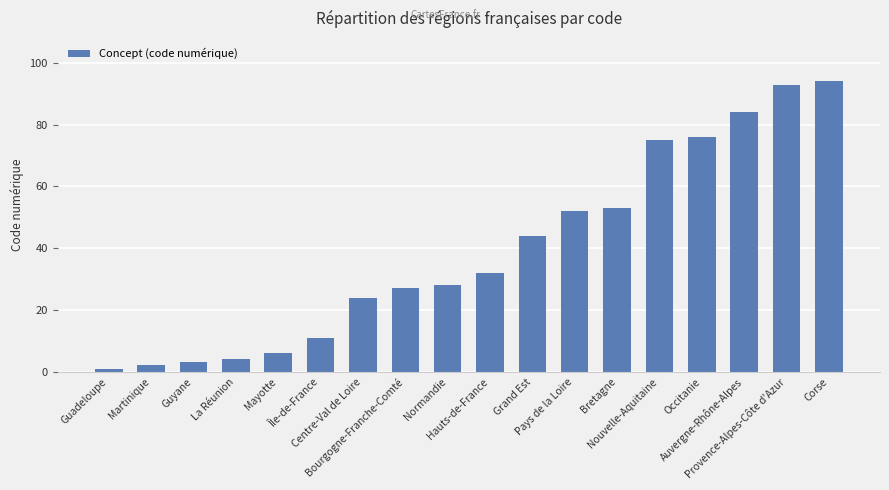

What is the difference between the second highest and second lowest values?

91